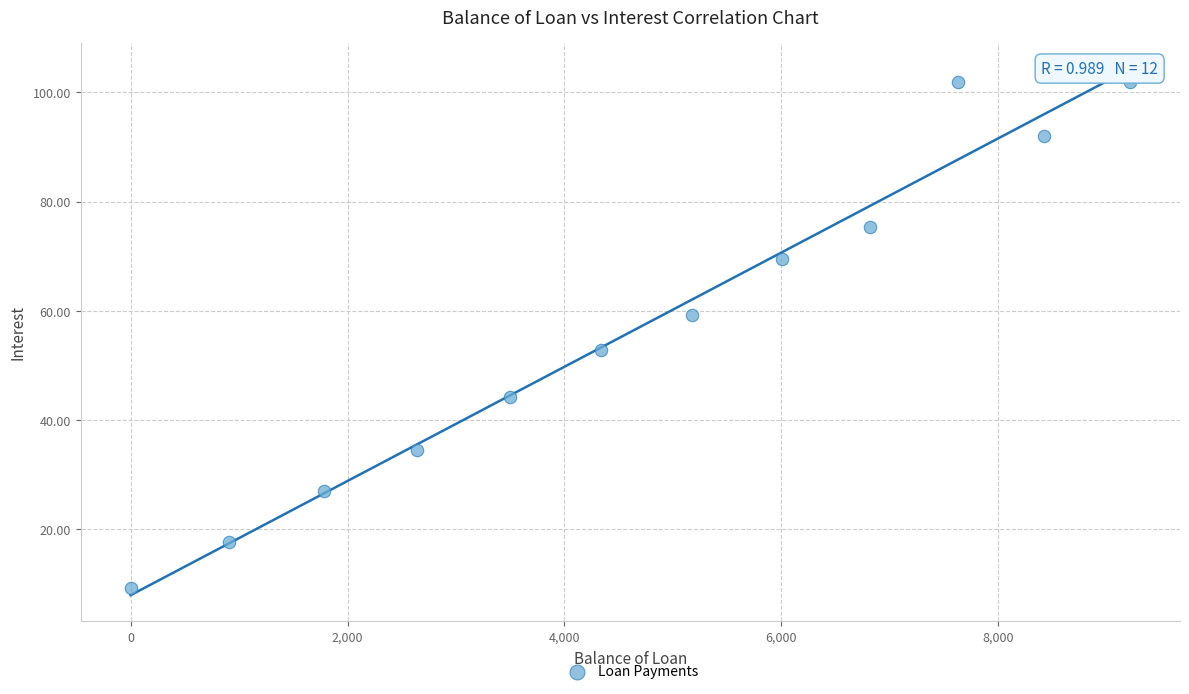

What Y value in the scatter plot is closest to 55?

52.7